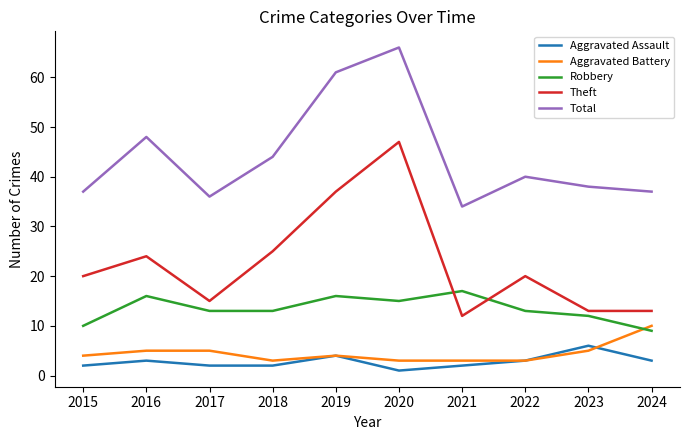

Is the value of Aggravated Battery at 2015 greater than the value of Robbery at 2019?

No